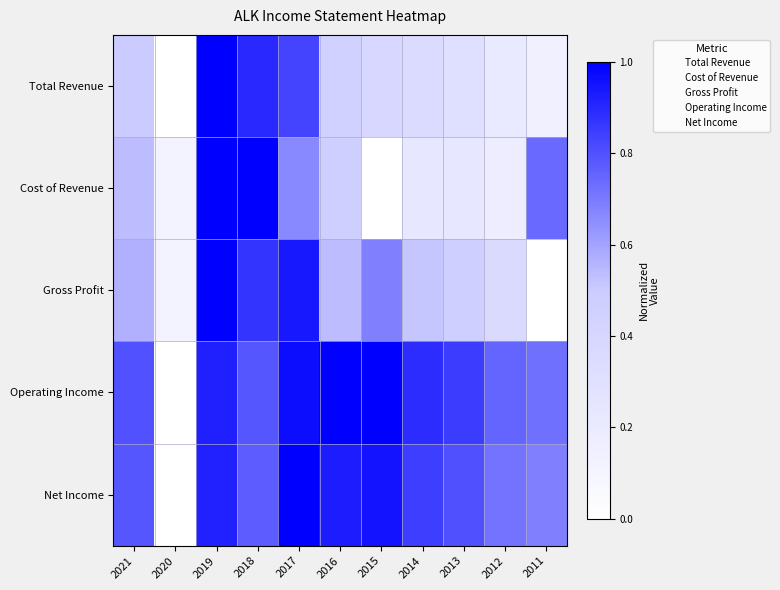

Reading right to left, transcribe all the data shown in this chart.

Total Revenue: 2011=0.1	2012=0.2	2013=0.3	2014=0.3	2015=0.4	2016=0.5	2017=0.8	2018=0.9	2019=1.0	2020=0.0	2021=0.5
Cost of Revenue: 2011=0.7	2012=0.2	2013=0.2	2014=0.2	2015=0.0	2016=0.5	2017=0.7	2018=1.0	2019=1.0	2020=0.1	2021=0.5
Gross Profit: 2011=0.0	2012=0.4	2013=0.5	2014=0.5	2015=0.7	2016=0.5	2017=0.9	2018=0.9	2019=1.0	2020=0.1	2021=0.6
Operating Income: 2011=0.7	2012=0.8	2013=0.8	2014=0.9	2015=1.0	2016=1.0	2017=1.0	2018=0.8	2019=0.9	2020=0.0	2021=0.8
Net Income: 2011=0.7	2012=0.7	2013=0.8	2014=0.8	2015=1.0	2016=0.9	2017=1.0	2018=0.8	2019=0.9	2020=0.0	2021=0.8